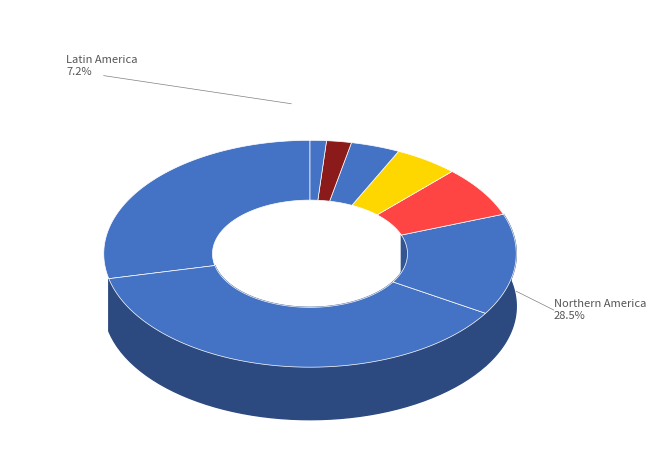

To the nearest percent, what is the combined percentage of Latin America and Africa?

9%